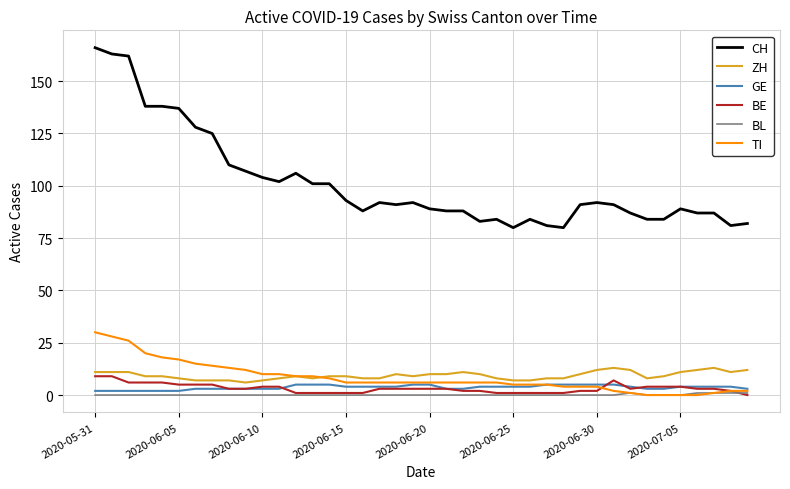

True or false: CH and BL cross at least once.

False